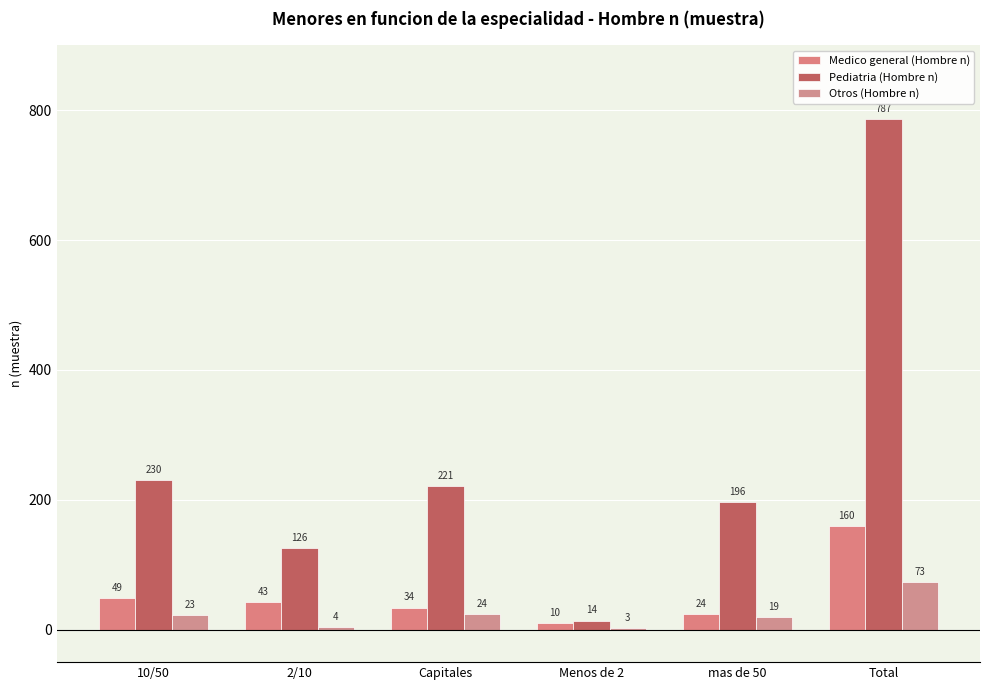

What is the difference between the maximum and minimum values in the Medico general (Hombre n) series?

150